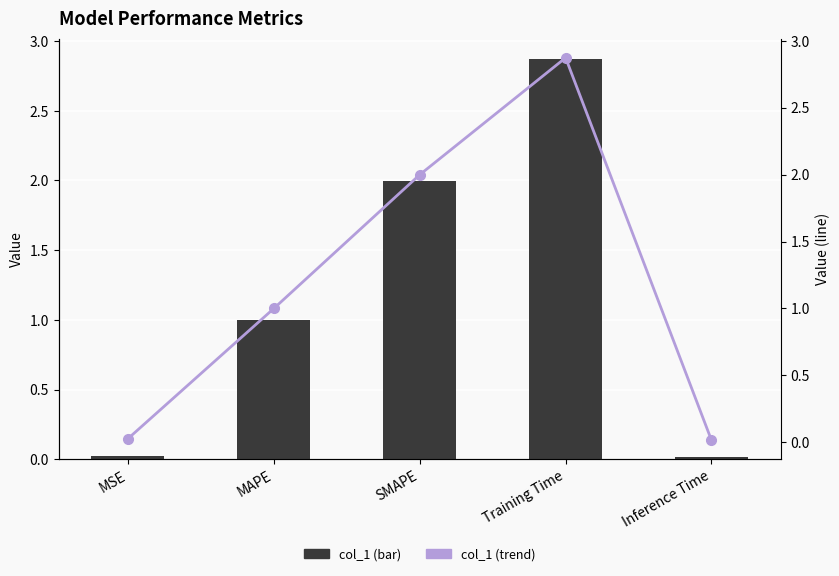

How many groups of bars are there?

5